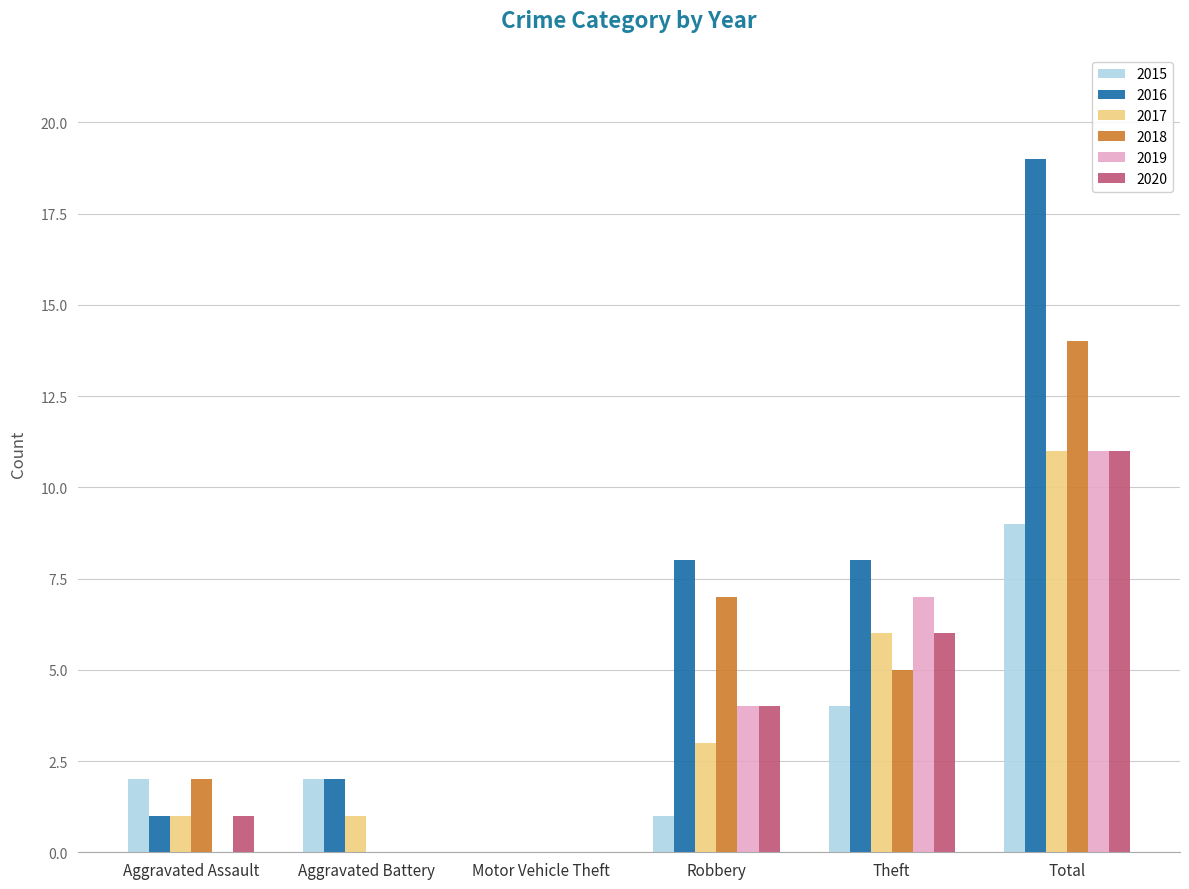

Are the bars grouped side by side (vs. stacked)?

Yes